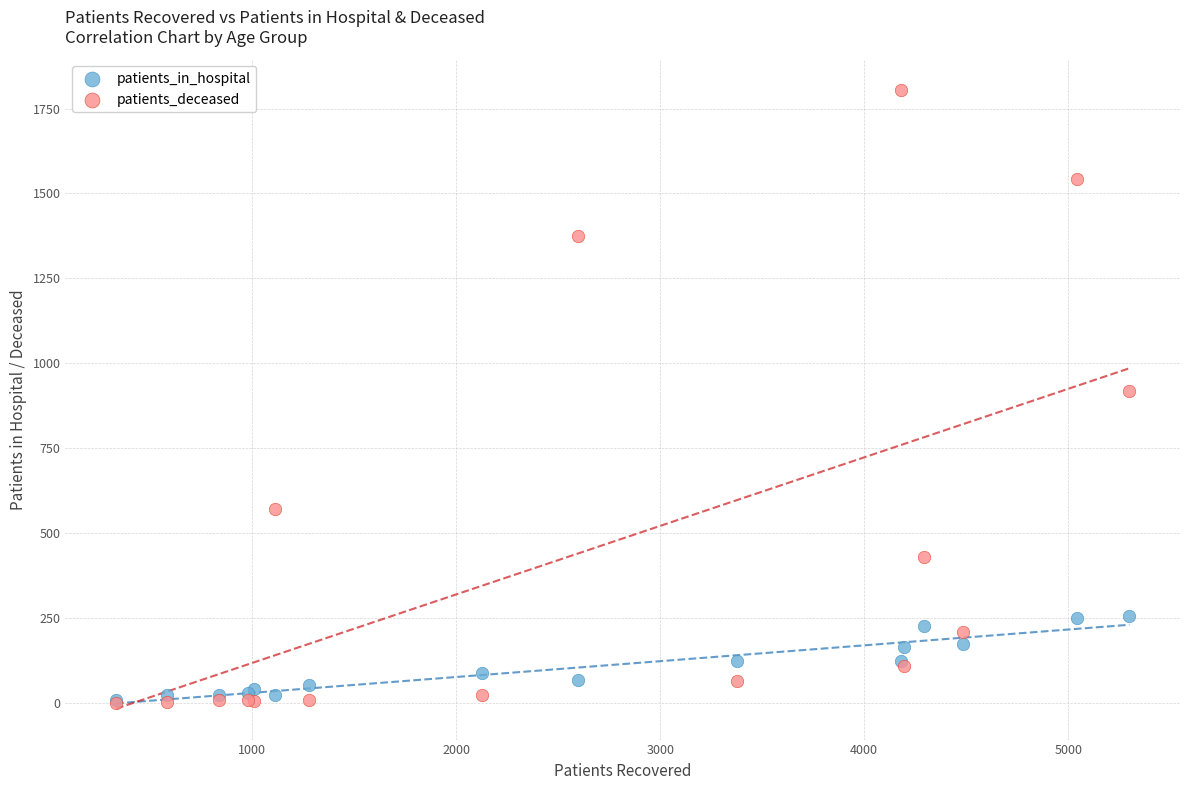

What are all the series names shown in the legend?

patients_in_hospital, patients_deceased